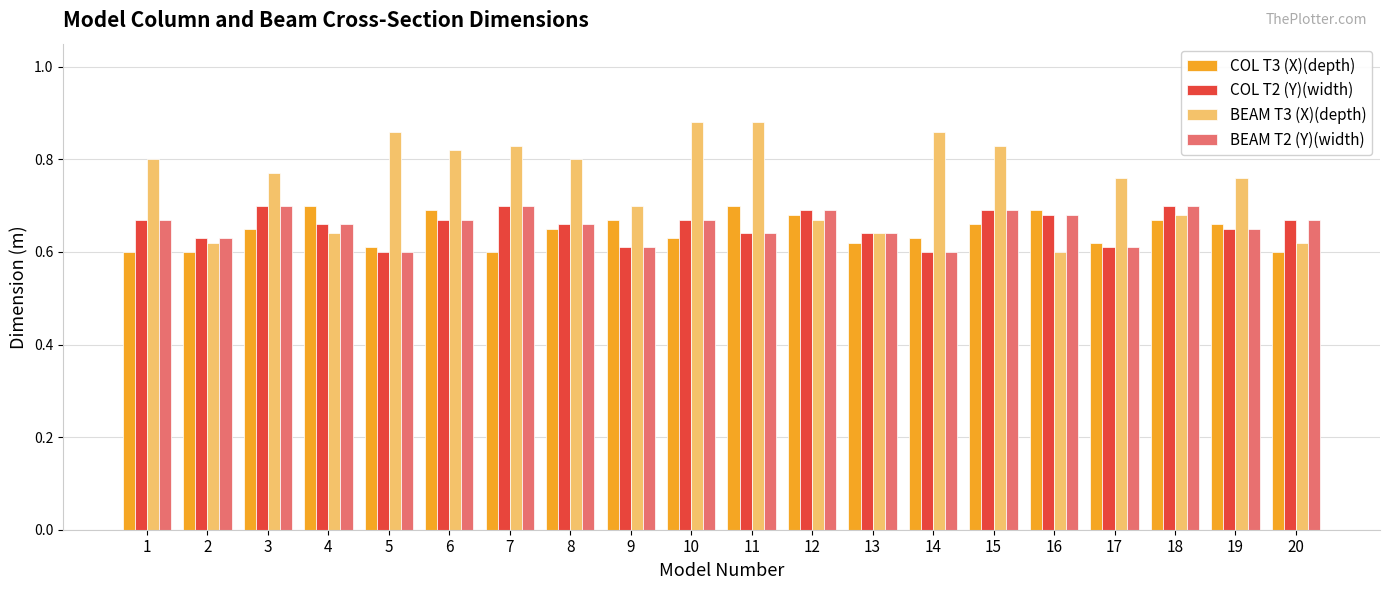

What is the difference between the maximum and minimum values in the BEAM T3 (X)(depth) series?

0.3